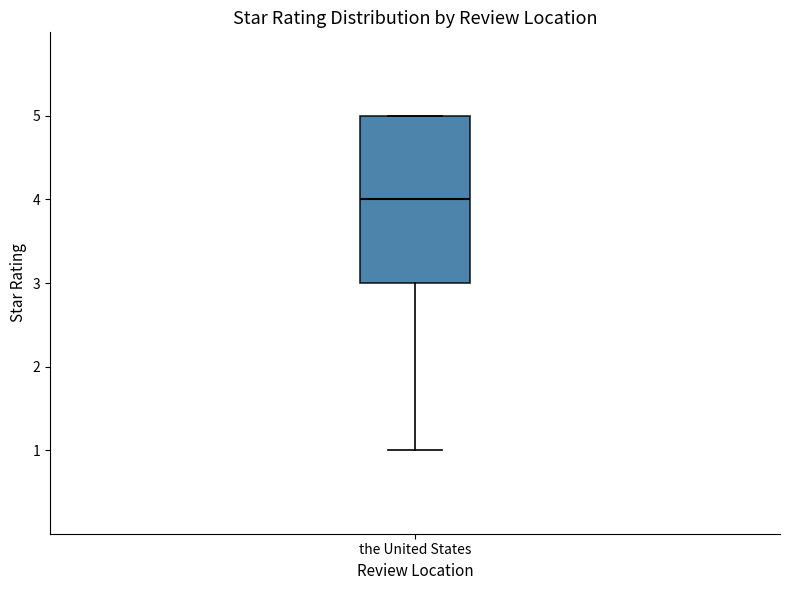

Transcribe this box plot: give where the median line is, the range the box spans, and where the two whiskers end, as read against the y-axis. The values are not printed on the chart, so give them approximately, as read against the axis.

median 4, box 3 to 5, whiskers 1 to 5